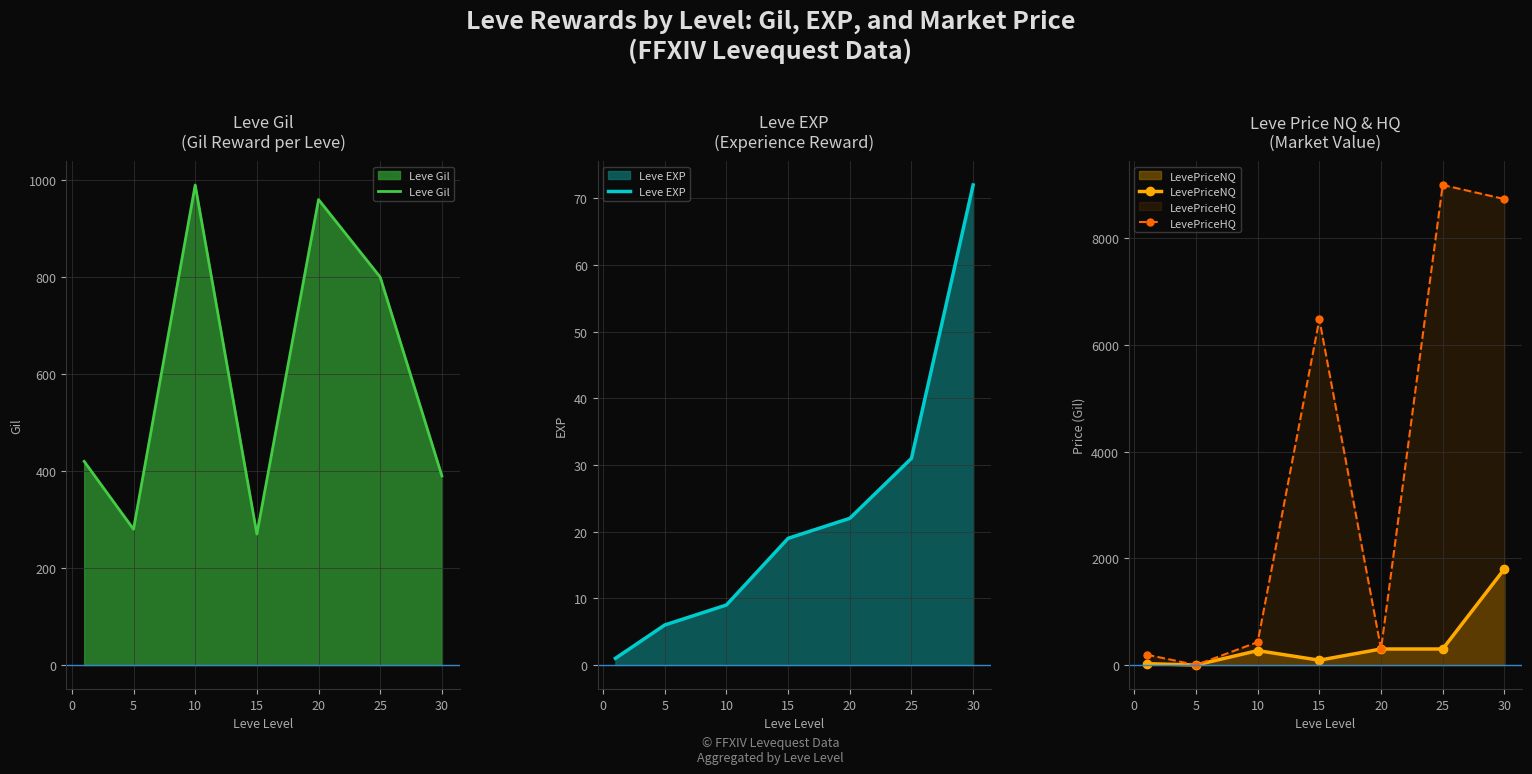

Is it true that LevePriceHQ equals 3653.7 at 10?

False